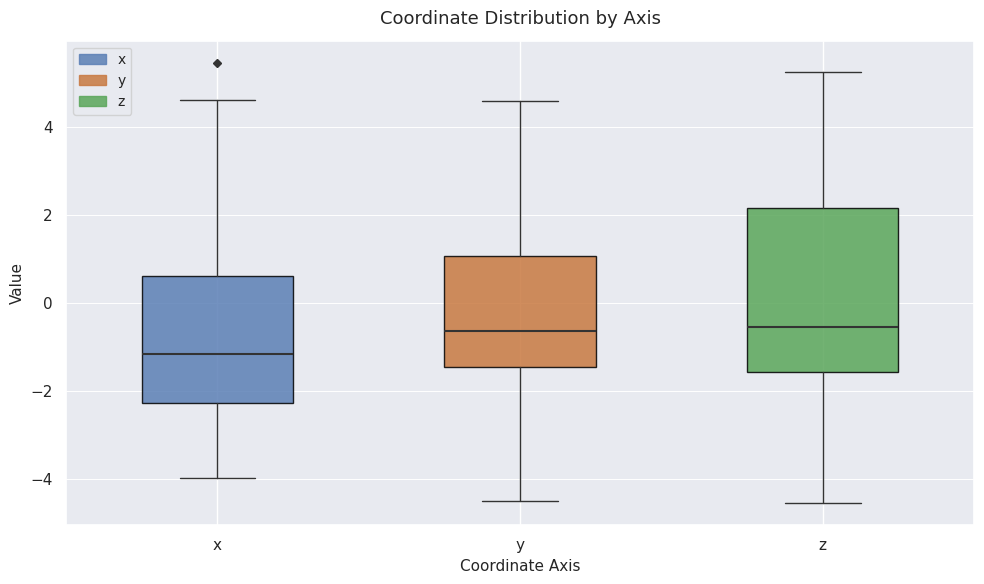

Reading left to right, transcribe this box plot: for each box, give where its median line is, the range the box spans, and where its two whiskers end, as read against the y-axis. The values are not printed on the chart, so give them approximately, as read against the axis.

x: median -1.2, box -2.2 to 0.6, whiskers -4.0 to 4.6
y: median -0.6, box -1.4 to 1.0, whiskers -4.6 to 4.6
z: median -0.6, box -1.6 to 2.2, whiskers -4.6 to 5.2